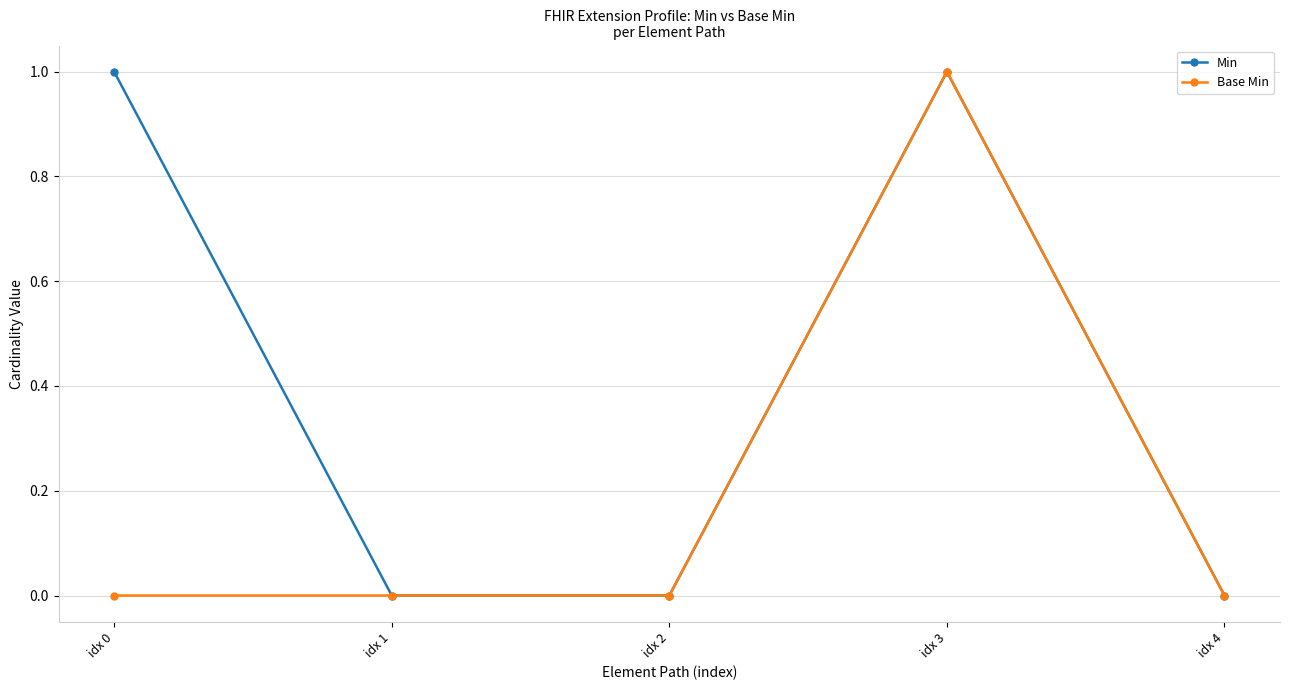

Which series has the largest total across all categories?

Min